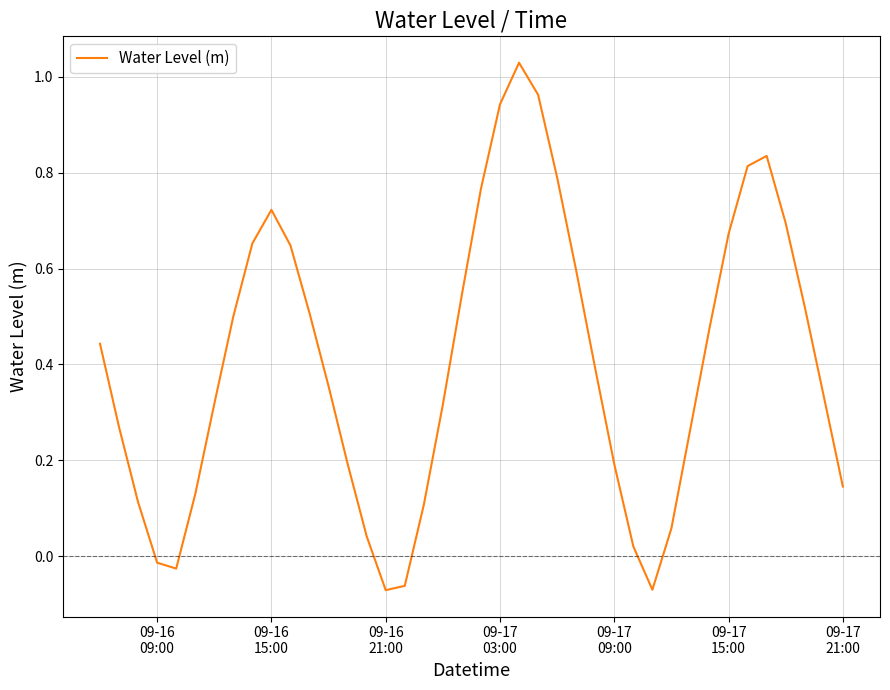

How many values are above zero?

35